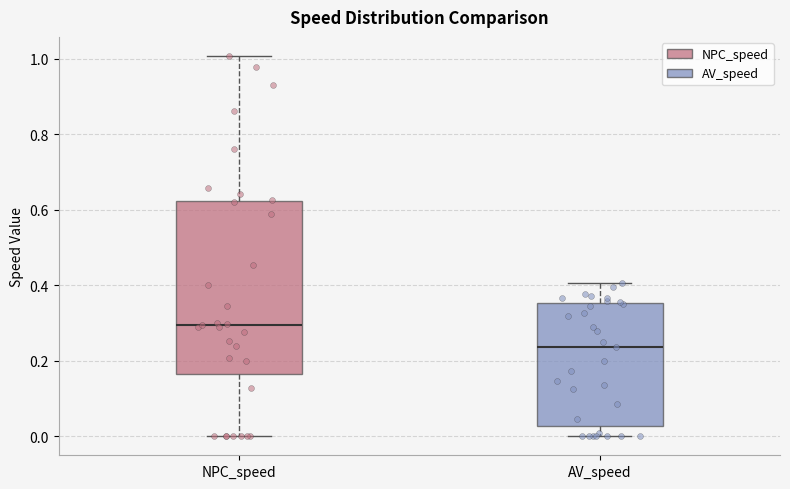

Which box has the lowest median line?

AV_speed